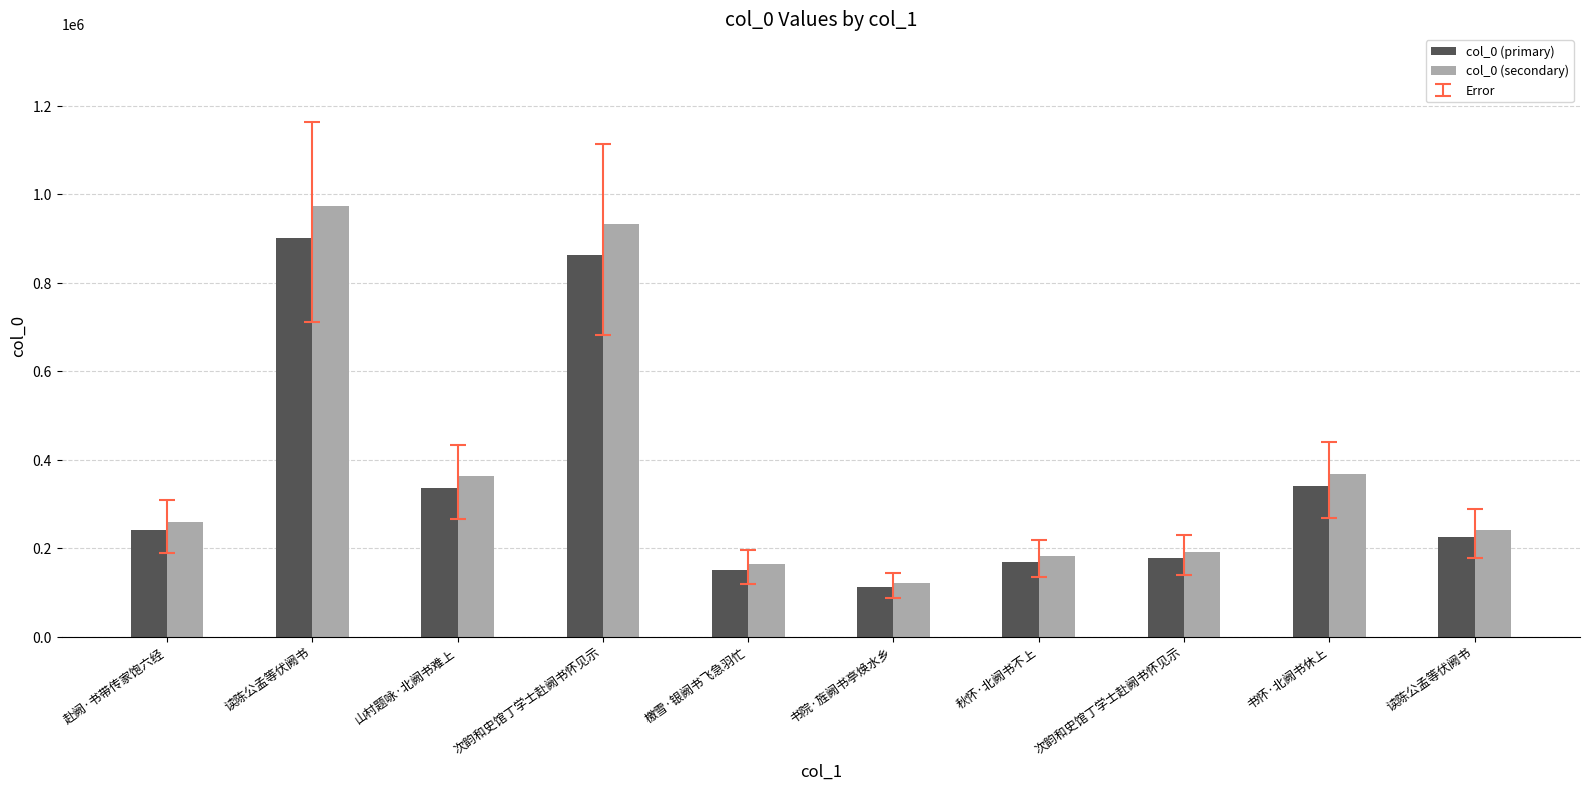

What is the label of the 8th bar from the right?

山村题咏·北阙书难上